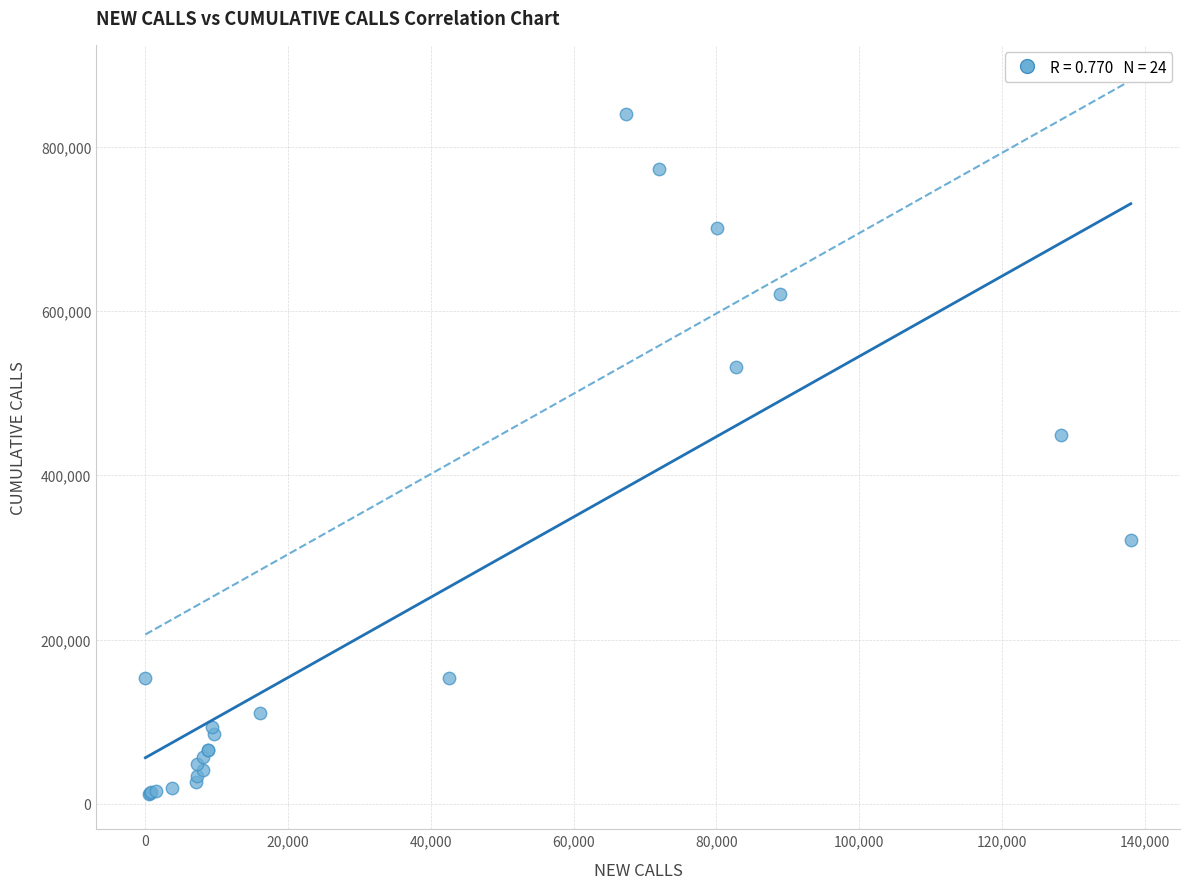

What Y value in the scatter plot is closest to 426251?

449289